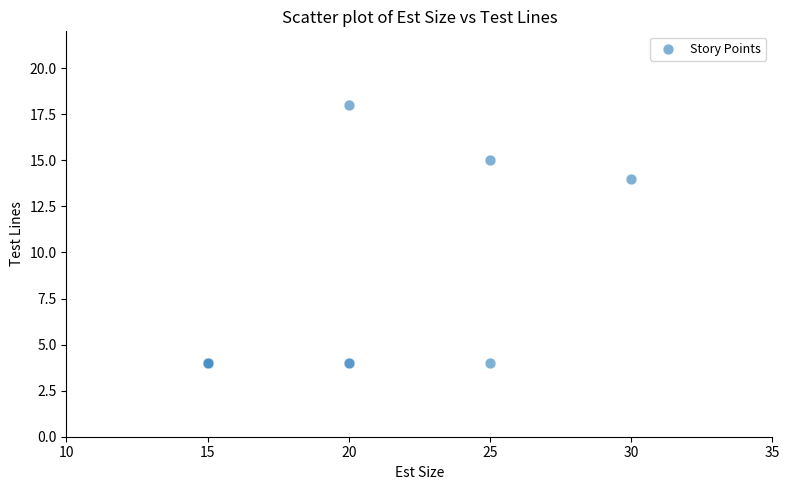

What Y value in the scatter plot is closest to 11?

14